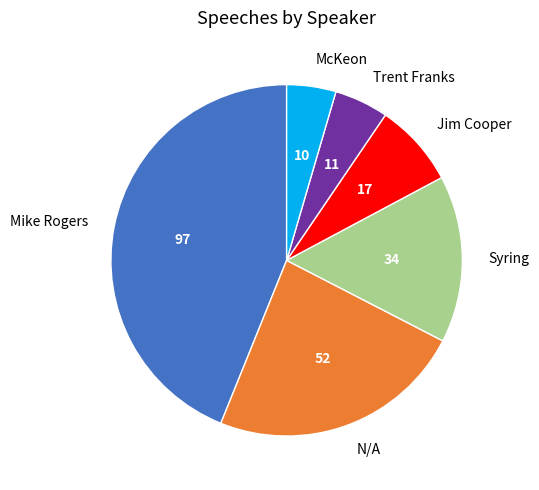

True or false: McKeon accounts for 15% of the total.

False